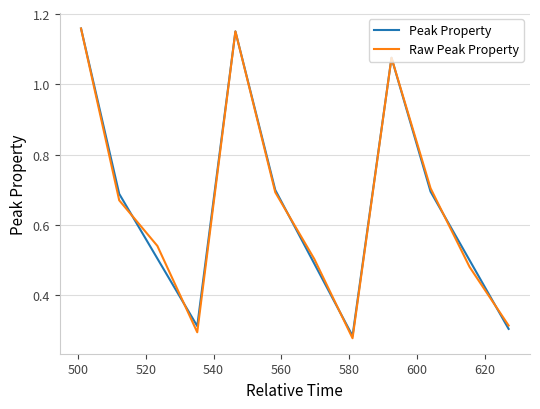

What are all the series names shown in the legend?

Peak Property, Raw Peak Property